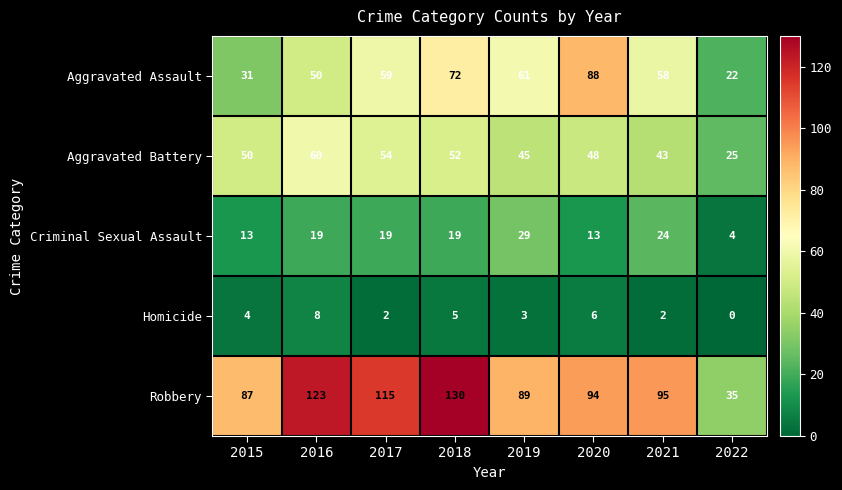

Between 2015 and 2016, which series saw the biggest shift?

Robbery